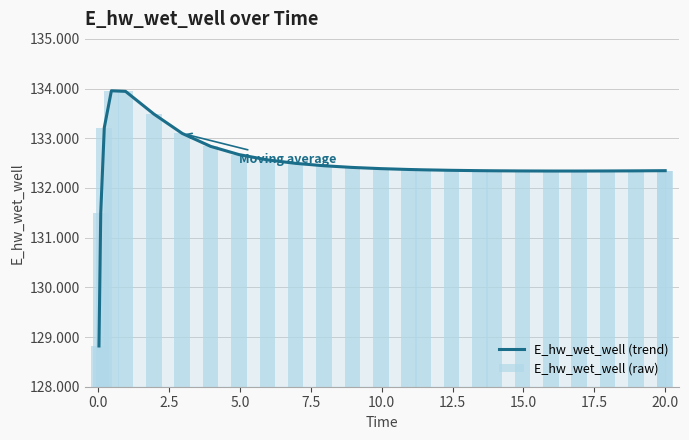

Reading left to right, transcribe all the data shown in this chart.

E_hw_wet_well (trend): 128820.2	131498.1	133214.0	133955.7	133944.0	133486.8	133097.0	132837.1	132671.7	132565.4	132495.1	132446.9	132413.2	132389.0	132371.7	132365.2	132355.0	132348.0	132345.5	132342.2	132340.7	132340.8	132342.0	132344.4	132347.6	132347.7
E_hw_wet_well (raw): 128820.2	131498.1	133214.0	133955.7	133944.0	133486.8	133097.0	132837.1	132671.7	132565.4	132495.1	132446.9	132413.2	132389.0	132371.7	132365.2	132355.0	132348.0	132345.5	132342.2	132340.7	132340.8	132342.0	132344.4	132347.6	132347.7